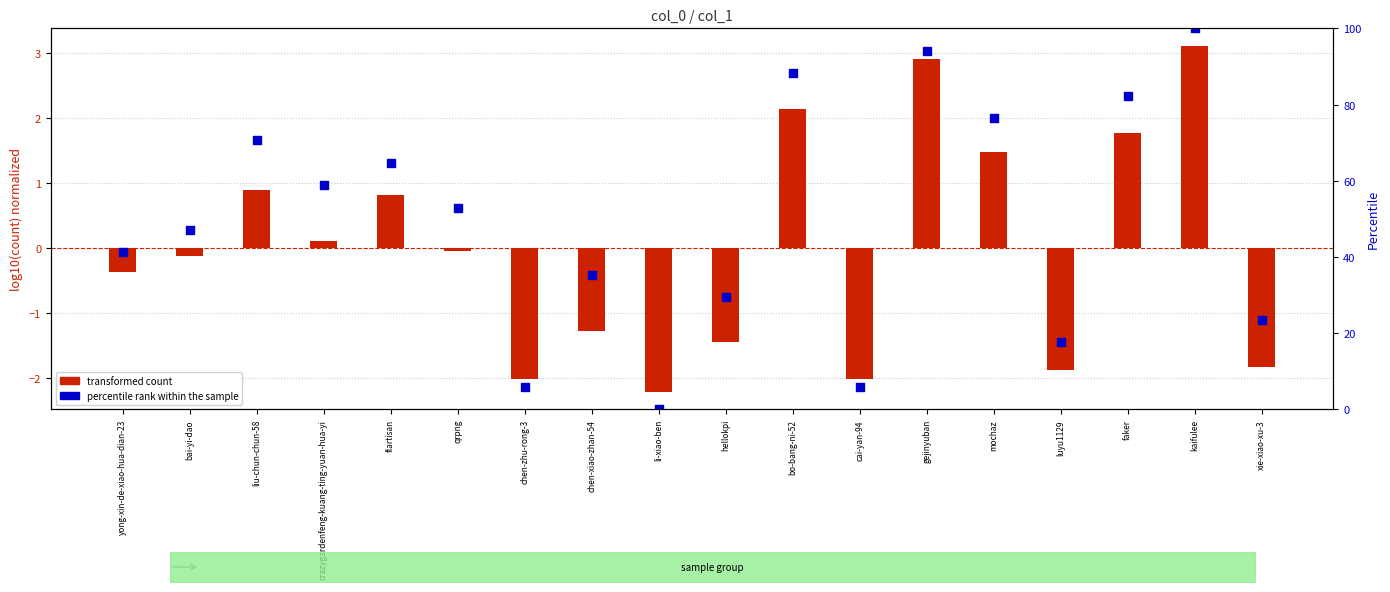

Which series has the largest total across all categories?

percentile rank within the sample